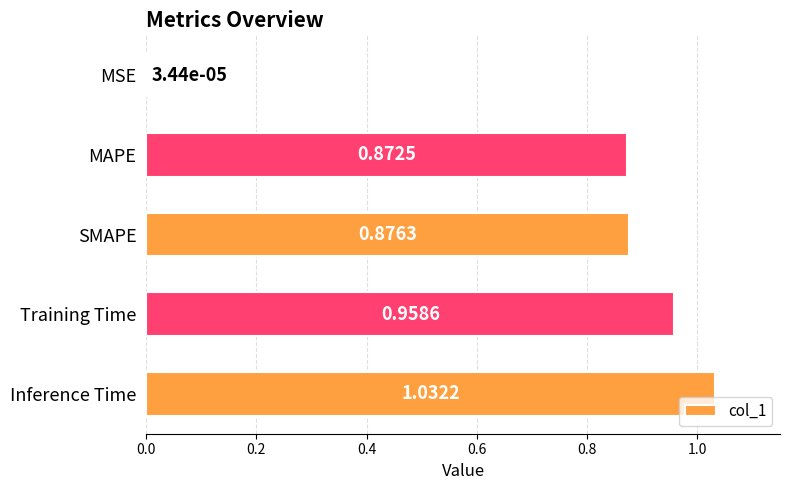

What is the average value?

0.7